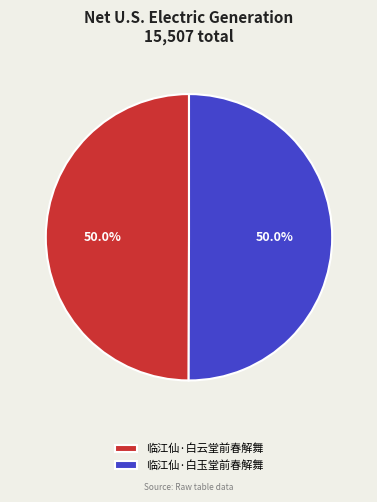

What is the ratio of the value at 临江仙·白玉堂前春解舞 to the value at 临江仙·白云堂前春解舞?

1.0